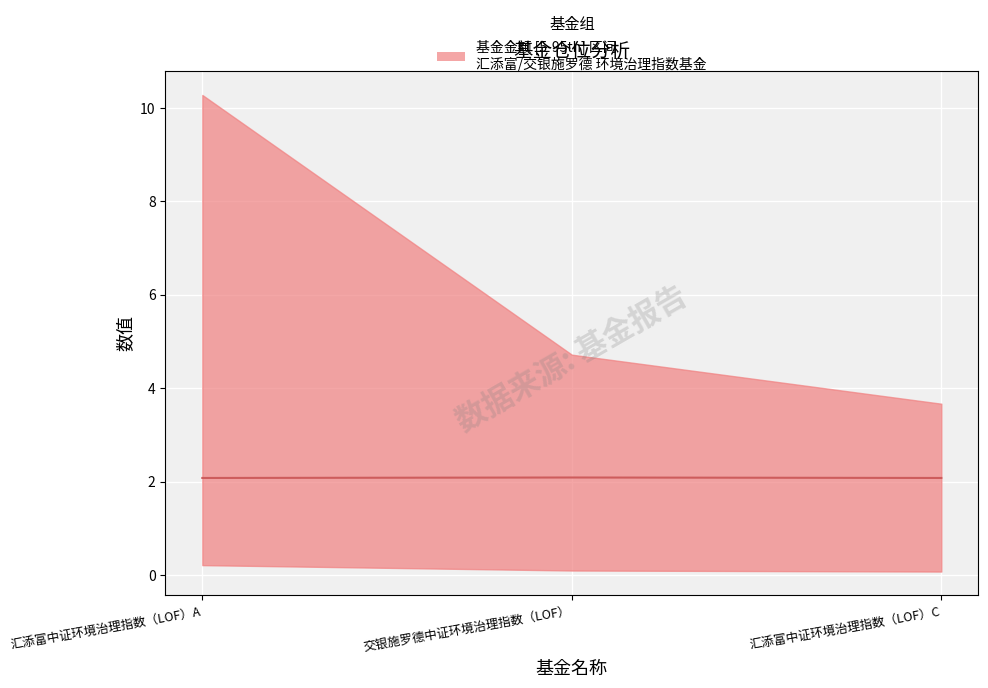

At which label is the value closest to 2?

汇添富中证环境治理指数（LOF）A